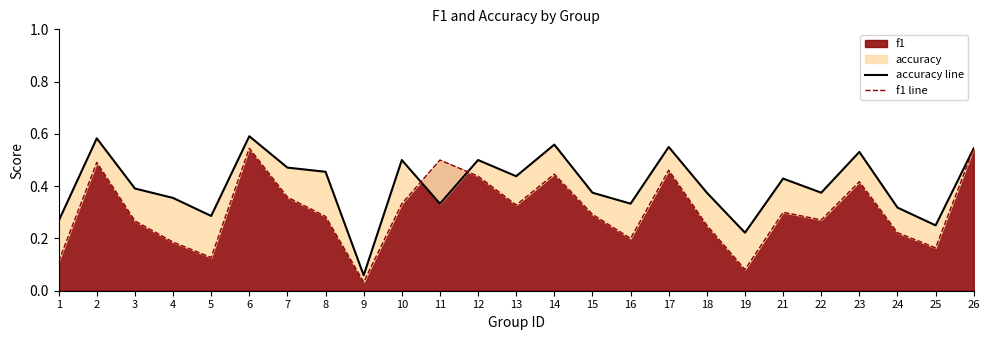

Which category has the lowest value in the f1 series?

9